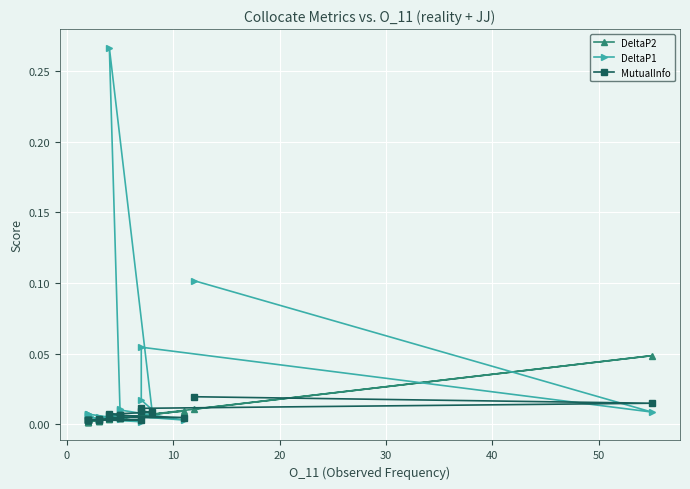

Rank the series by their maximum value, from lowest to highest.

MutualInfo, DeltaP2, DeltaP1